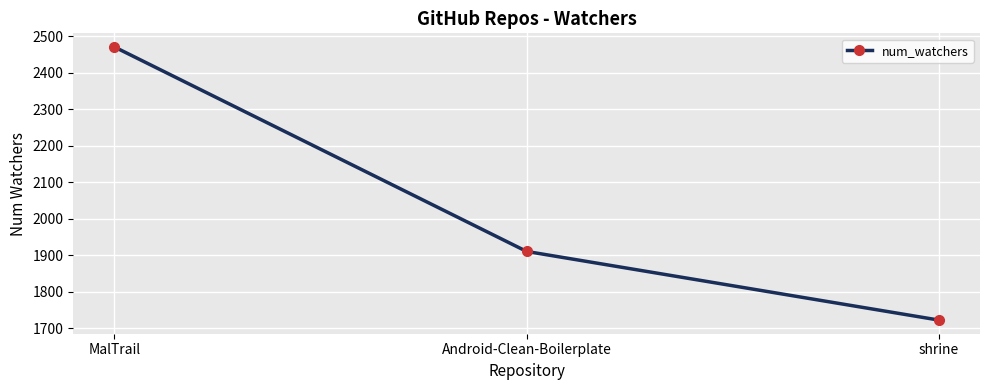

Which has a higher value, Android-Clean-Boilerplate or shrine?

Android-Clean-Boilerplate